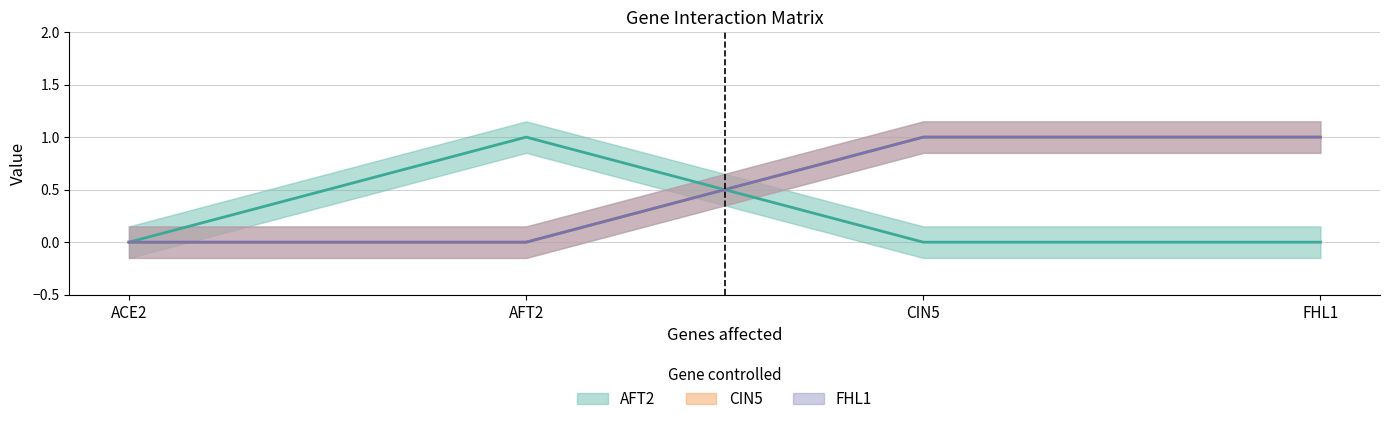

What are all the series names shown in the legend?

AFT2, CIN5, FHL1